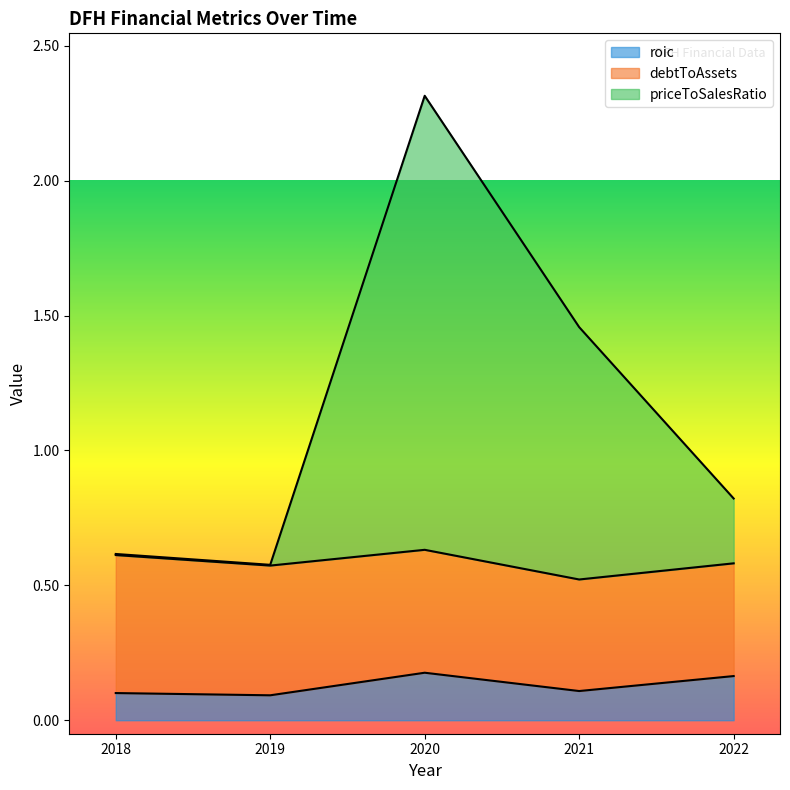

What are all the series names shown in the legend?

roic, debtToAssets, priceToSalesRatio